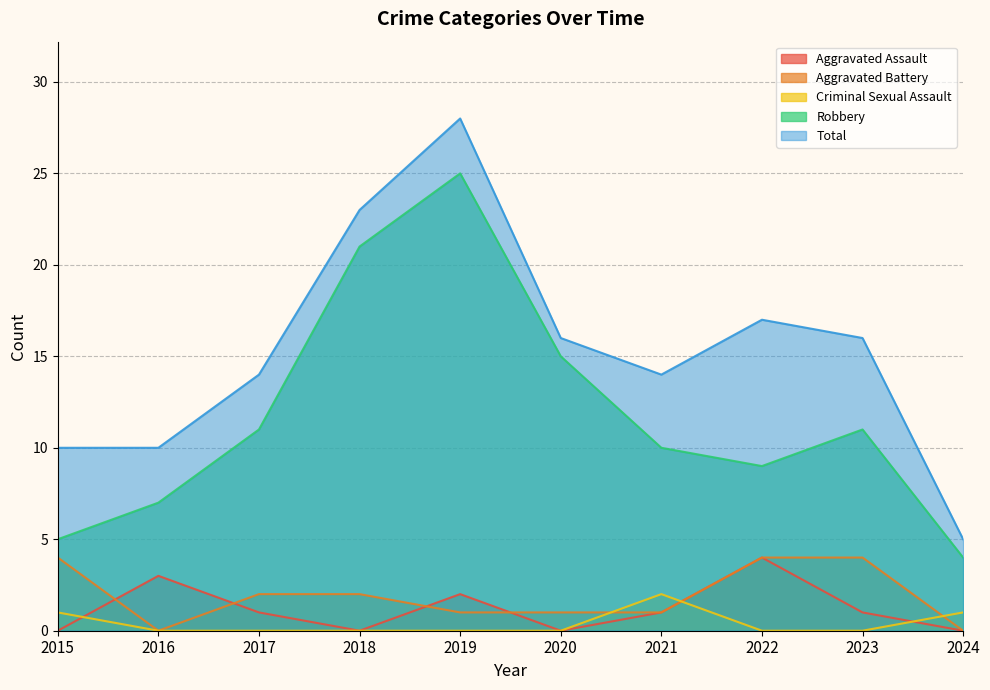

What is the value of the Aggravated Assault point at the 8th from the left?

4